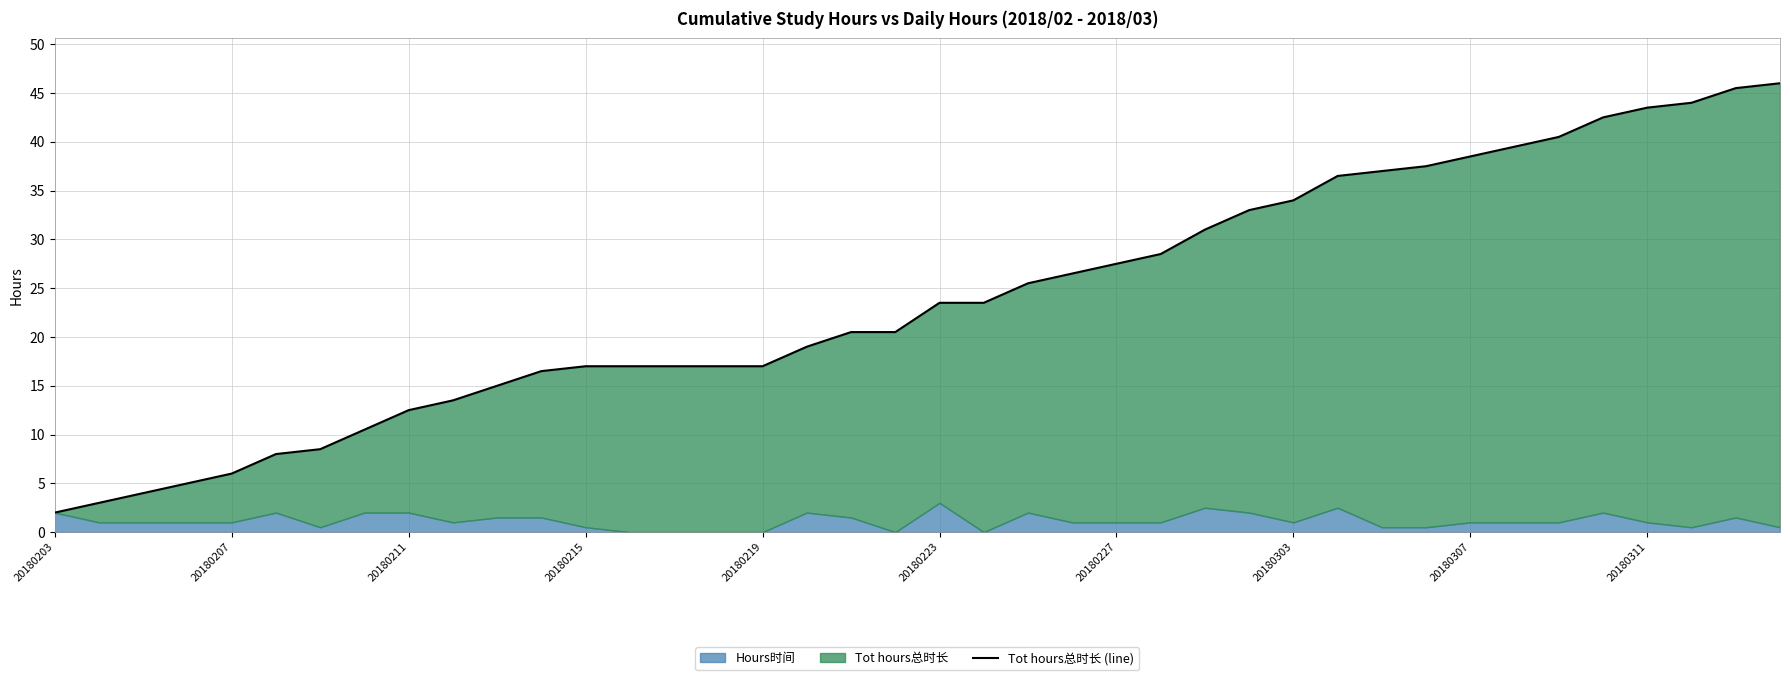

True or false: there are more than 0 points higher than both neighbors.

False